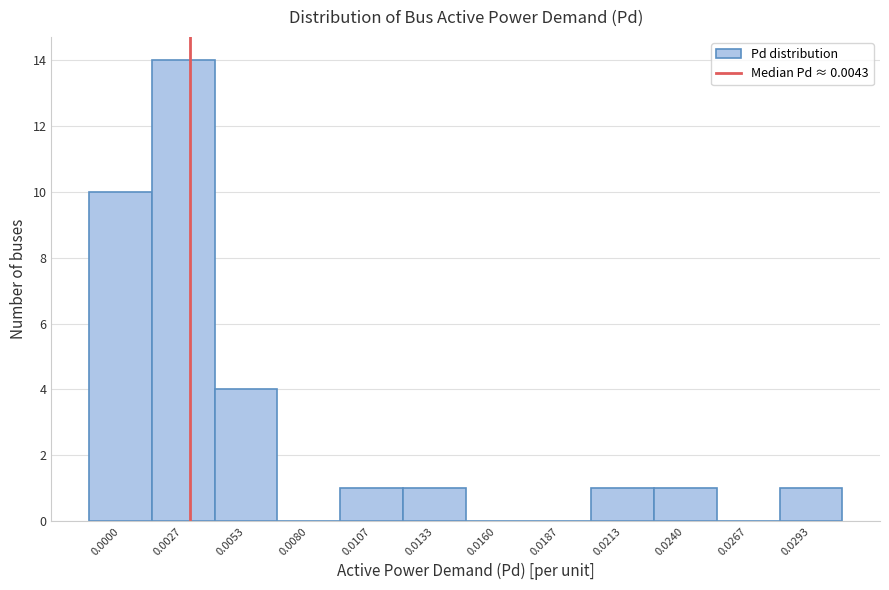

Reading left to right, extract all data points from this chart.

0.0000=10	0.0027=14	0.0053=4	0.0080=0	0.0107=1	0.0133=1	0.0160=0	0.0187=0	0.0213=1	0.0240=1	0.0267=0	0.0293=1